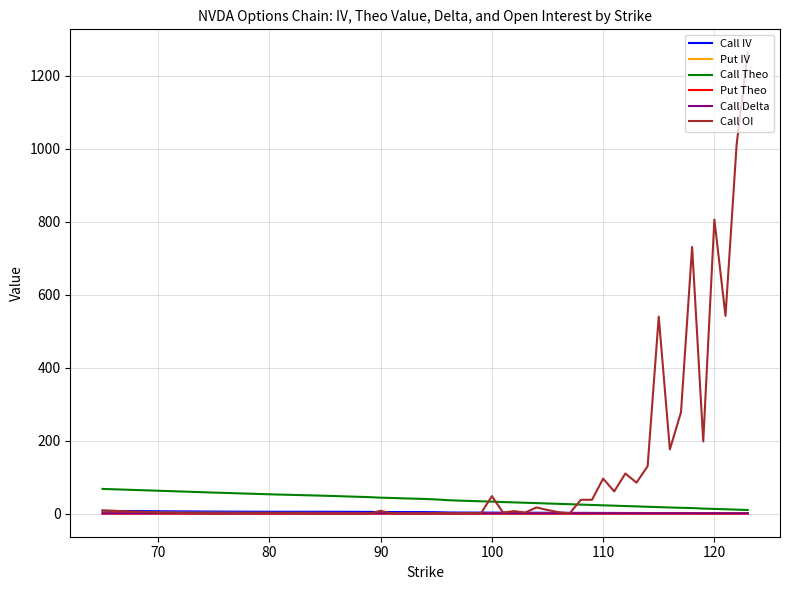

What is the greatest value displayed?

1264.0